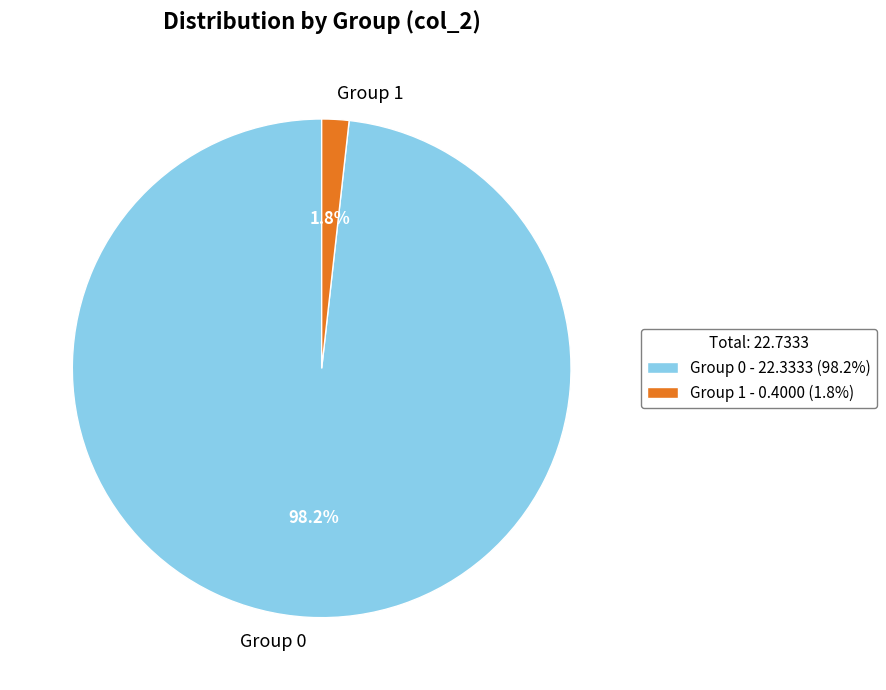

Combined, what portion of the pie is Group 1 and Group 0?

100.0%